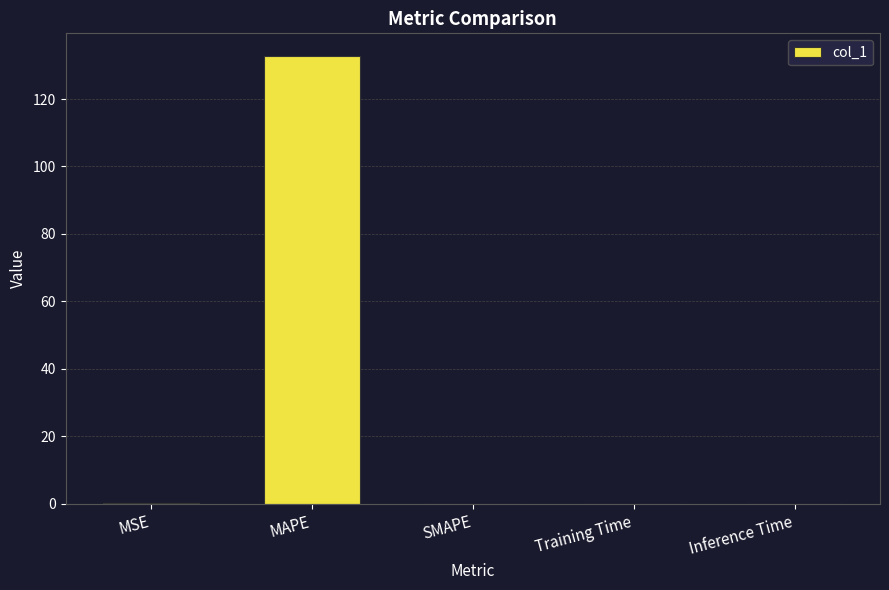

Which category has the highest value across all series?

MAPE